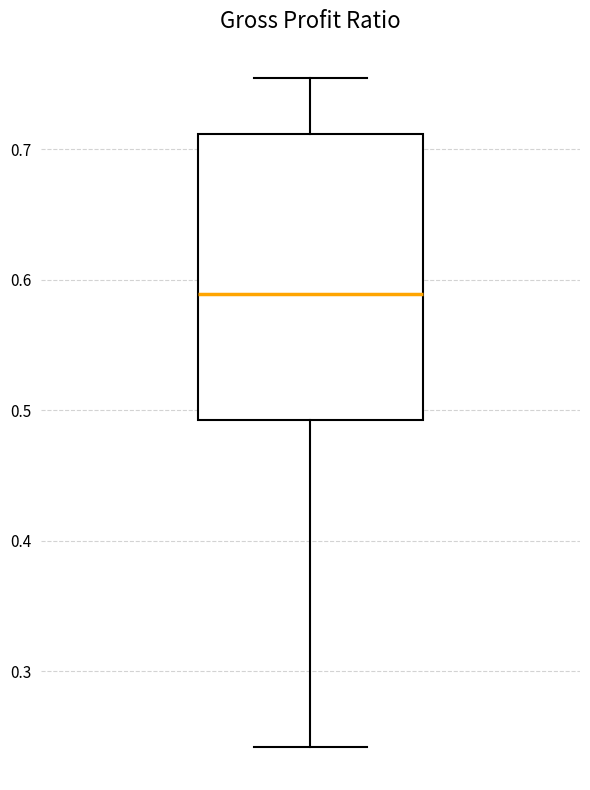

Where is the lower edge of the box on the y-axis? The values are not printed on the chart, so give them approximately, as read against the axis.

0.49